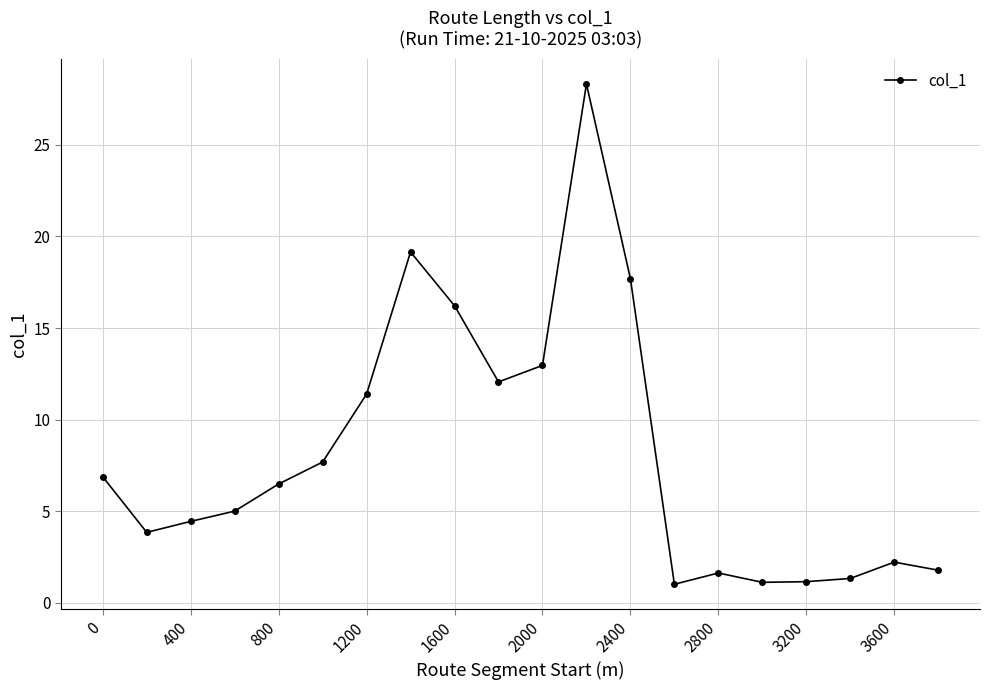

What is the average value?

8.1